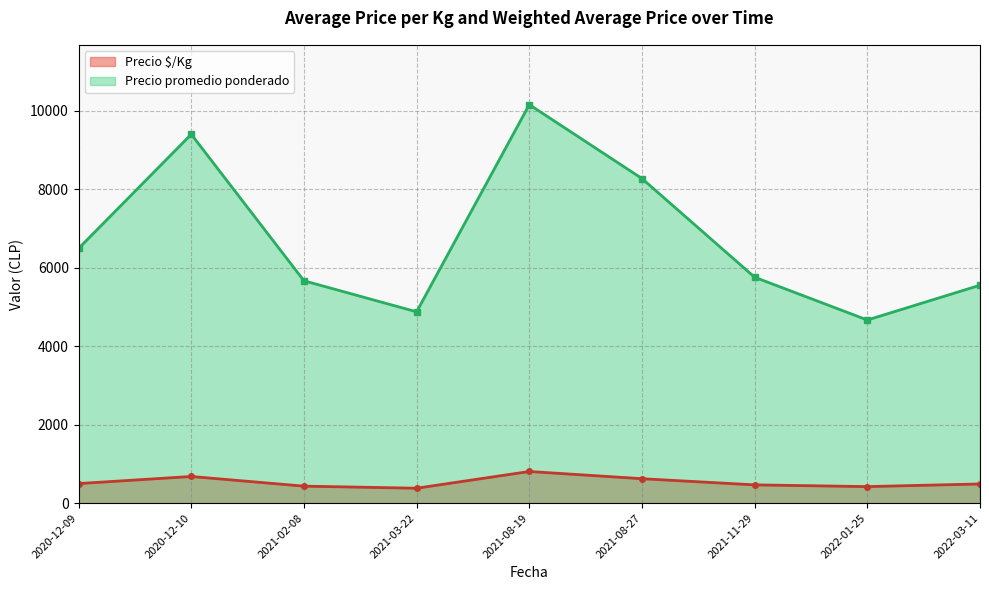

Which category has the lowest value across all series?

2021-03-22